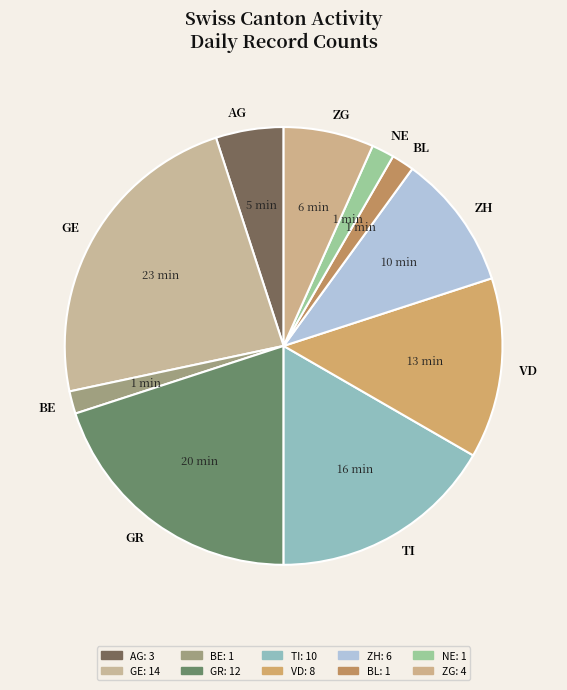

Which category has the biggest portion of the pie?

GE